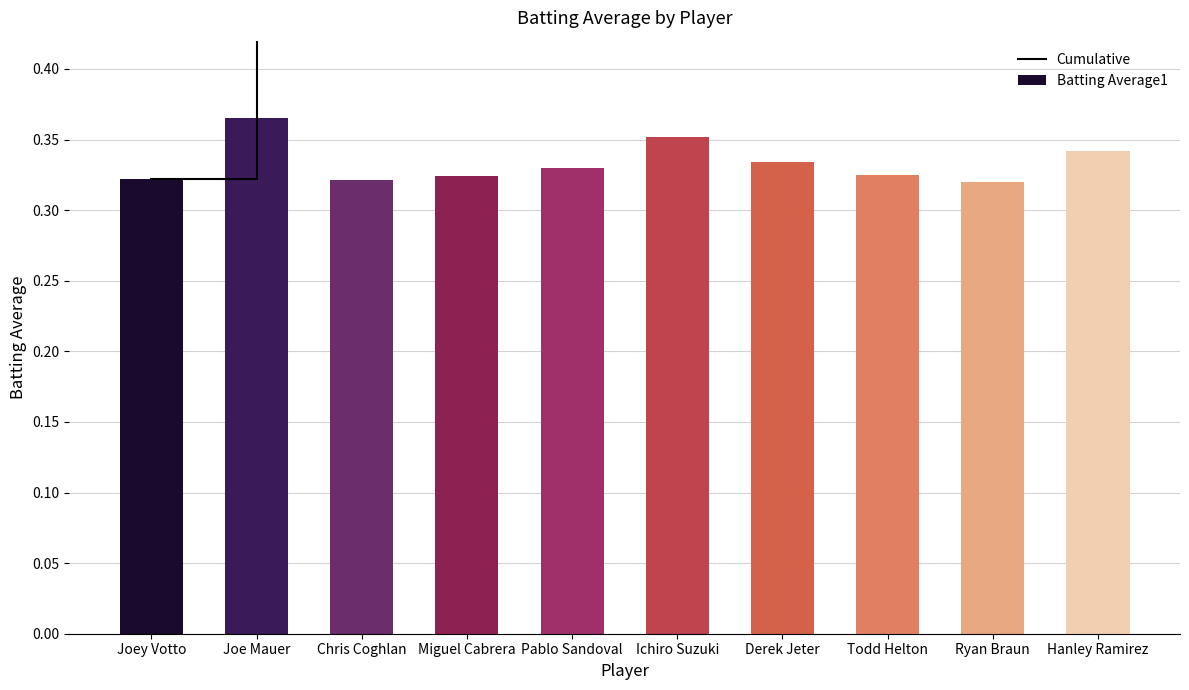

Count the number of categories in the chart.

10